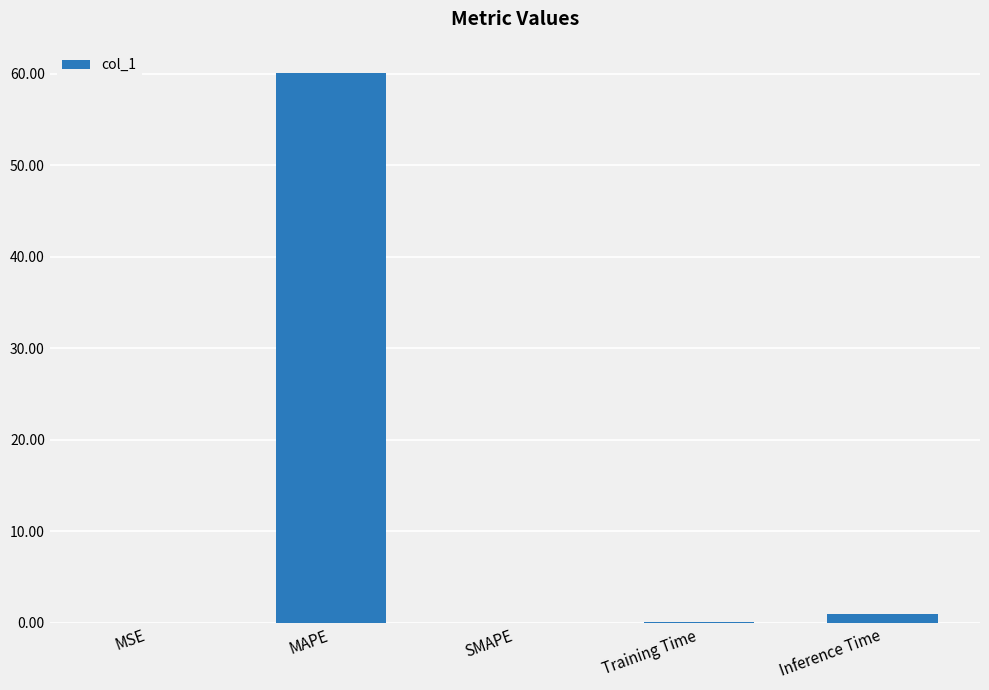

Count the number of data series in this chart.

1